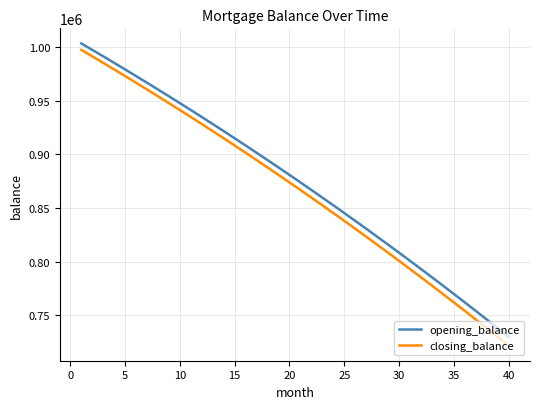

What is the minimum value for opening_balance?

729852.3